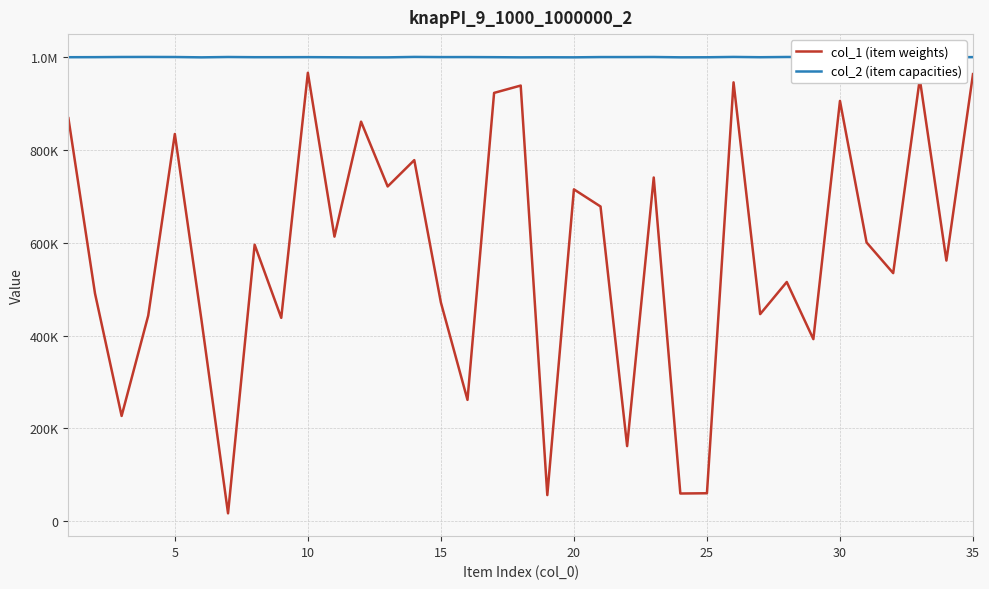

What are all the series names shown in the legend?

col_1 (item weights), col_2 (item capacities)